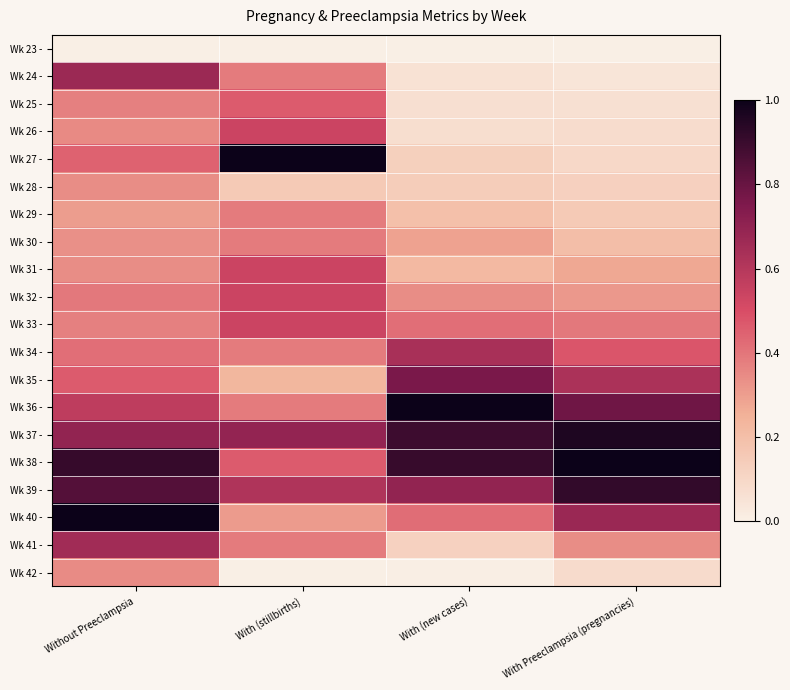

Reading left to right, extract all data points from this chart.

Wk 23 -: Without Preeclampsia=0.0	With (stillbirths)=0.0	With (new cases)=0.0	With Preeclampsia (pregnancies)=0.0
Wk 24 -: Without Preeclampsia=0.7	With (stillbirths)=0.4	With (new cases)=0.1	With Preeclampsia (pregnancies)=0.0
Wk 25 -: Without Preeclampsia=0.4	With (stillbirths)=0.5	With (new cases)=0.1	With Preeclampsia (pregnancies)=0.1
Wk 26 -: Without Preeclampsia=0.4	With (stillbirths)=0.5	With (new cases)=0.1	With Preeclampsia (pregnancies)=0.1
Wk 27 -: Without Preeclampsia=0.4	With (stillbirths)=1.0	With (new cases)=0.1	With Preeclampsia (pregnancies)=0.1
Wk 28 -: Without Preeclampsia=0.3	With (stillbirths)=0.2	With (new cases)=0.1	With Preeclampsia (pregnancies)=0.1
Wk 29 -: Without Preeclampsia=0.3	With (stillbirths)=0.4	With (new cases)=0.2	With Preeclampsia (pregnancies)=0.2
Wk 30 -: Without Preeclampsia=0.3	With (stillbirths)=0.4	With (new cases)=0.3	With Preeclampsia (pregnancies)=0.2
Wk 31 -: Without Preeclampsia=0.3	With (stillbirths)=0.5	With (new cases)=0.2	With Preeclampsia (pregnancies)=0.3
Wk 32 -: Without Preeclampsia=0.4	With (stillbirths)=0.5	With (new cases)=0.3	With Preeclampsia (pregnancies)=0.3
Wk 33 -: Without Preeclampsia=0.4	With (stillbirths)=0.5	With (new cases)=0.4	With Preeclampsia (pregnancies)=0.4
Wk 34 -: Without Preeclampsia=0.4	With (stillbirths)=0.4	With (new cases)=0.6	With Preeclampsia (pregnancies)=0.5
Wk 35 -: Without Preeclampsia=0.5	With (stillbirths)=0.2	With (new cases)=0.8	With Preeclampsia (pregnancies)=0.6
Wk 36 -: Without Preeclampsia=0.6	With (stillbirths)=0.4	With (new cases)=1.0	With Preeclampsia (pregnancies)=0.8
Wk 37 -: Without Preeclampsia=0.7	With (stillbirths)=0.7	With (new cases)=0.9	With Preeclampsia (pregnancies)=1.0
Wk 38 -: Without Preeclampsia=0.9	With (stillbirths)=0.5	With (new cases)=0.9	With Preeclampsia (pregnancies)=1.0
Wk 39 -: Without Preeclampsia=0.8	With (stillbirths)=0.6	With (new cases)=0.7	With Preeclampsia (pregnancies)=0.9
Wk 40 -: Without Preeclampsia=1.0	With (stillbirths)=0.3	With (new cases)=0.4	With Preeclampsia (pregnancies)=0.7
Wk 41 -: Without Preeclampsia=0.7	With (stillbirths)=0.4	With (new cases)=0.1	With Preeclampsia (pregnancies)=0.3
Wk 42 -: Without Preeclampsia=0.3	With (stillbirths)=0.0	With (new cases)=0.0	With Preeclampsia (pregnancies)=0.1